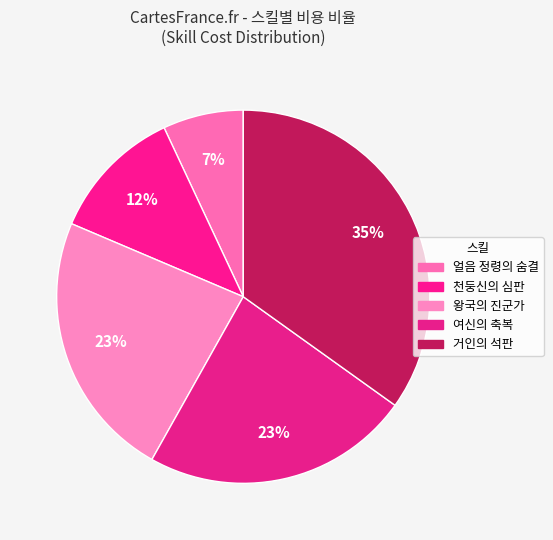

How many slices are in this pie chart?

5